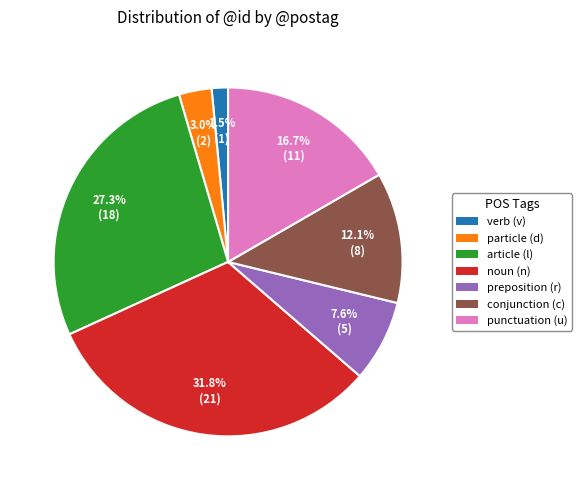

To the nearest percent, what is the average slice percentage?

14%